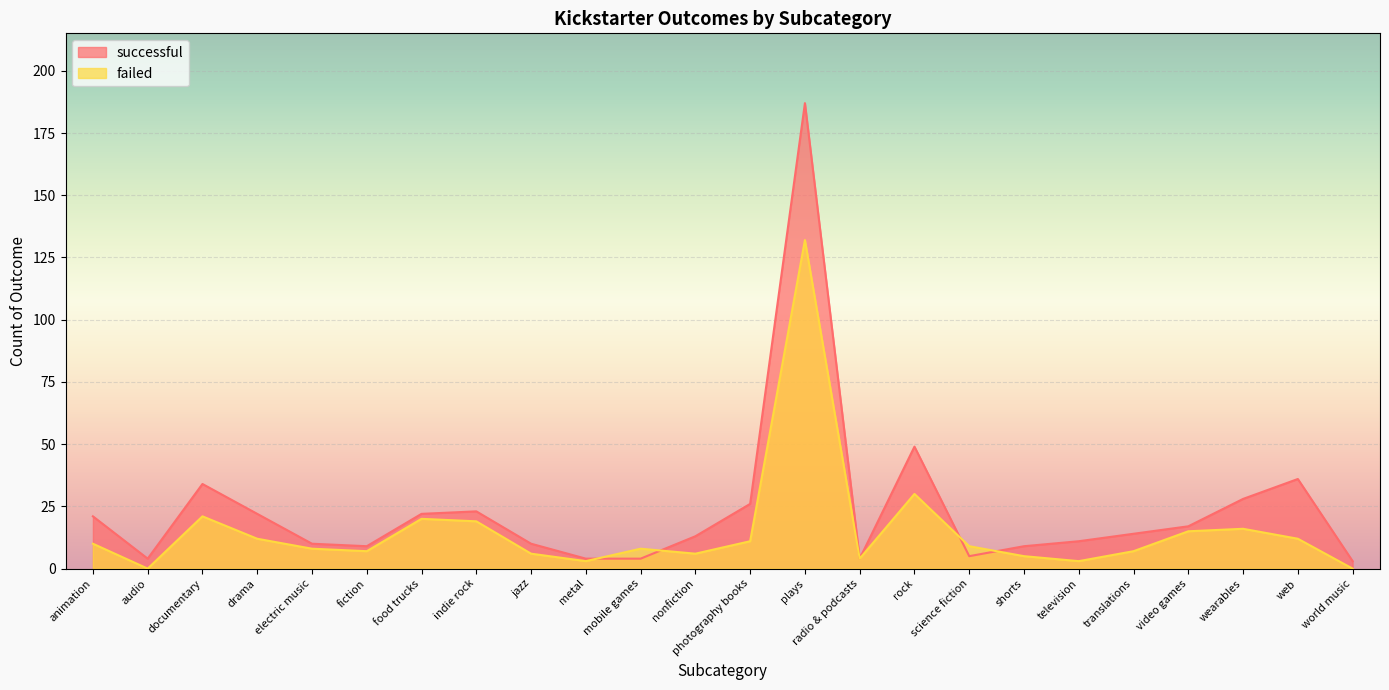

What is the value of the successful point at the 21st from the left?

17